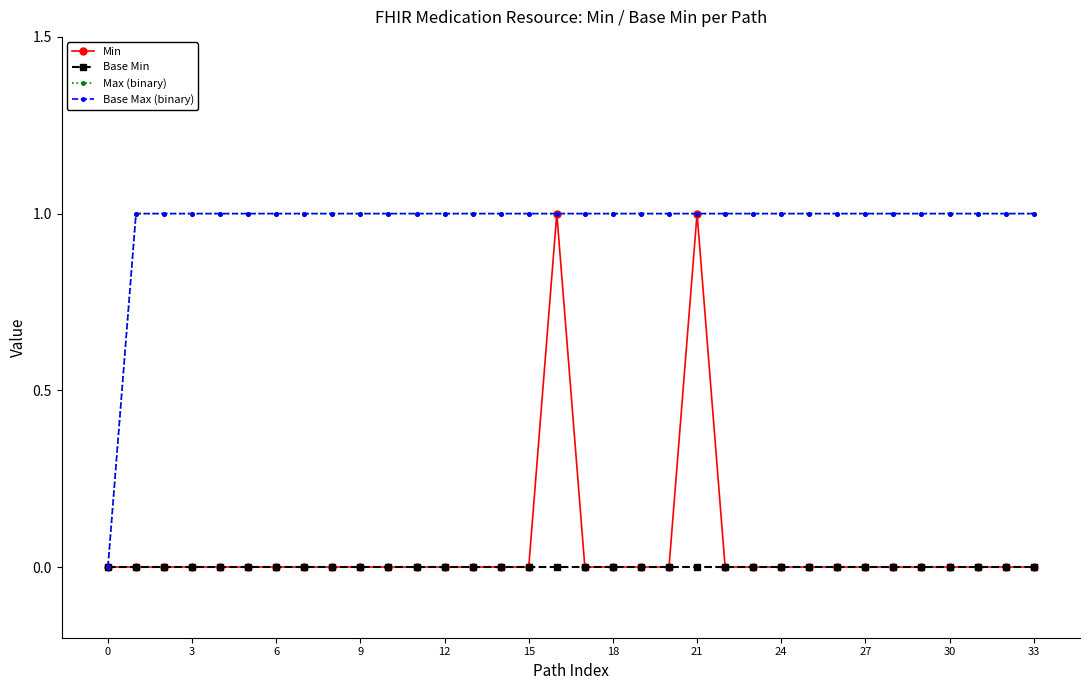

True or false: Min and Max (binary) intersect in this chart.

False